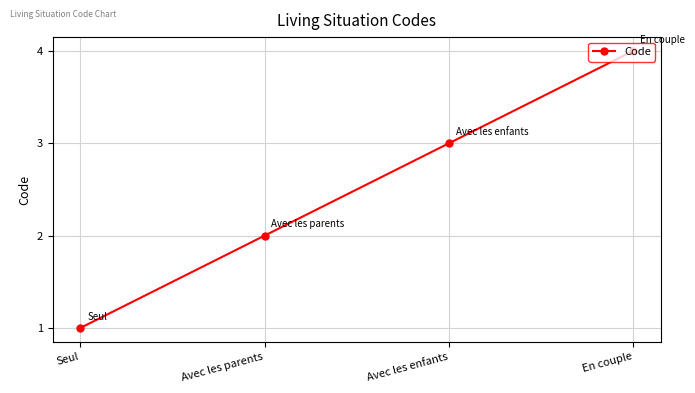

True or false: there are more than 0 points higher than both neighbors.

False